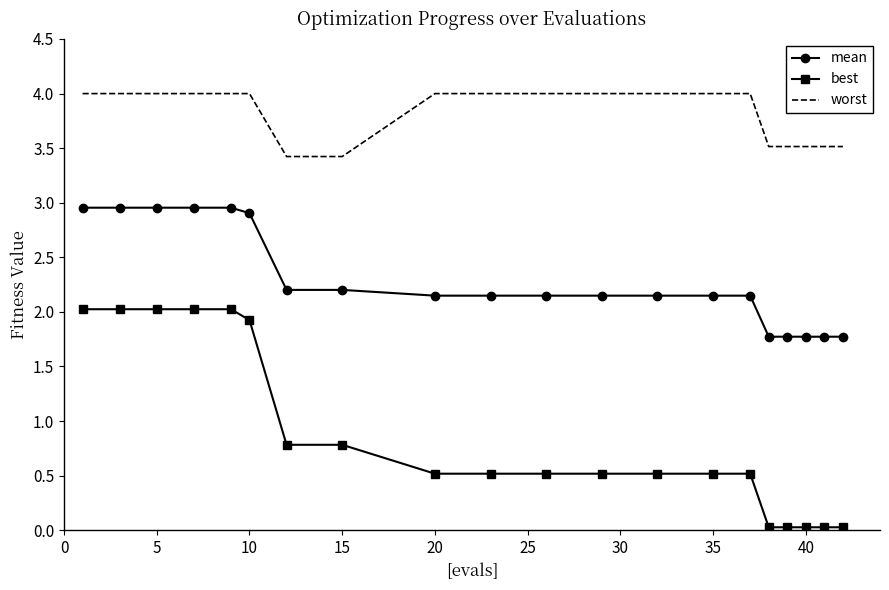

True or false: worst and mean cross at least once.

False